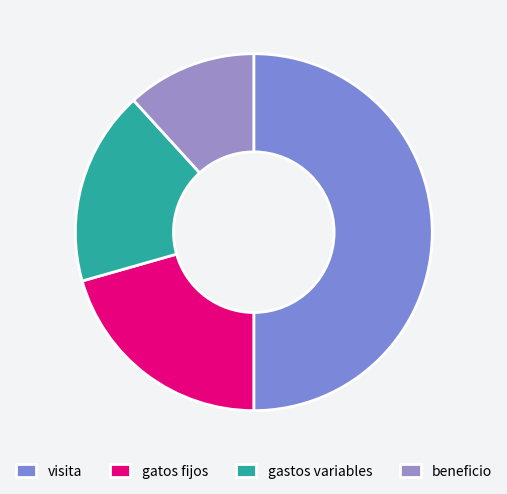

Combined, do beneficio and gatos fijos account for over 50%?

No